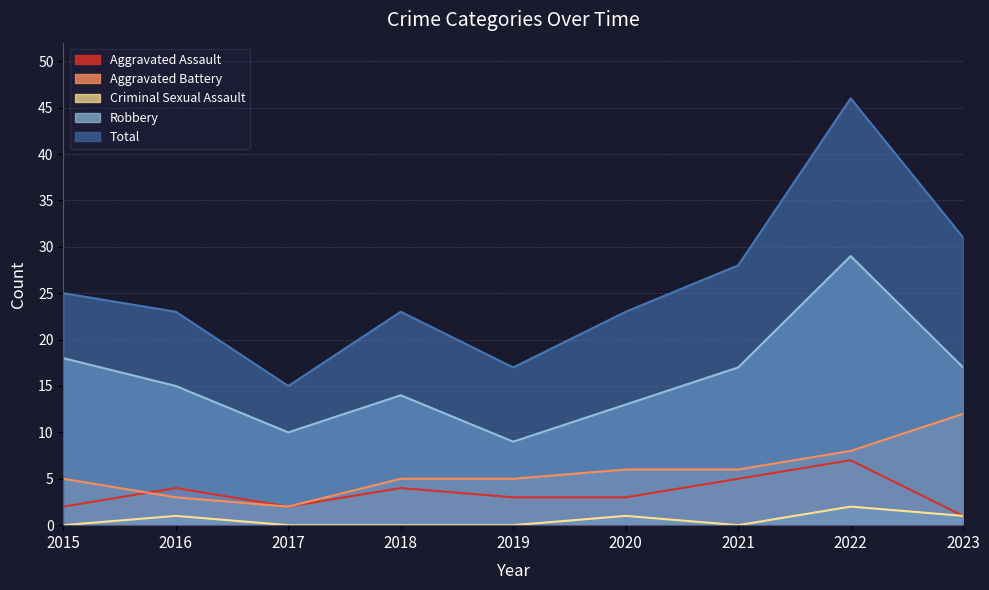

What is the greatest value displayed?

46